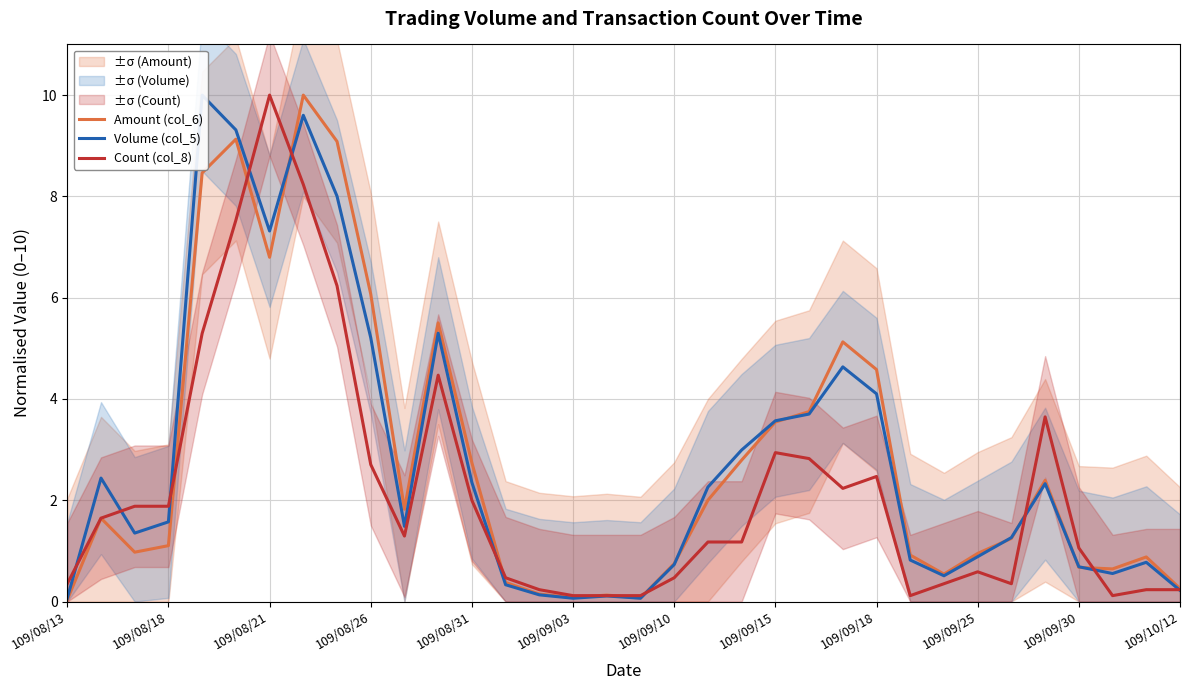

The Count (col_8) series shows 0.1 at 109/09/03. True or false?

True